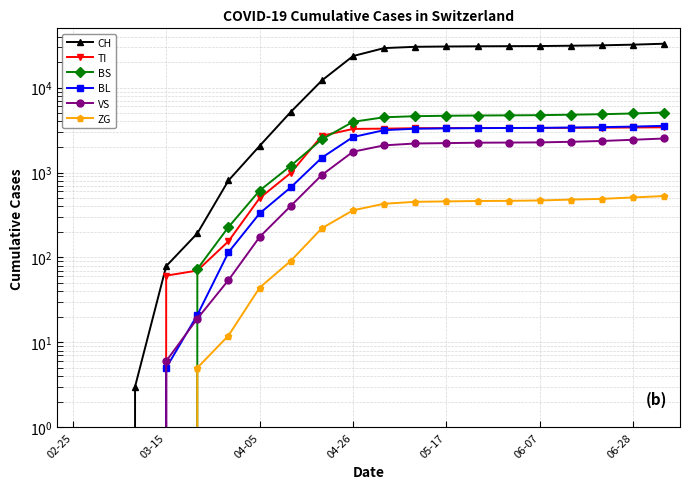

How many series are shown in this chart?

6